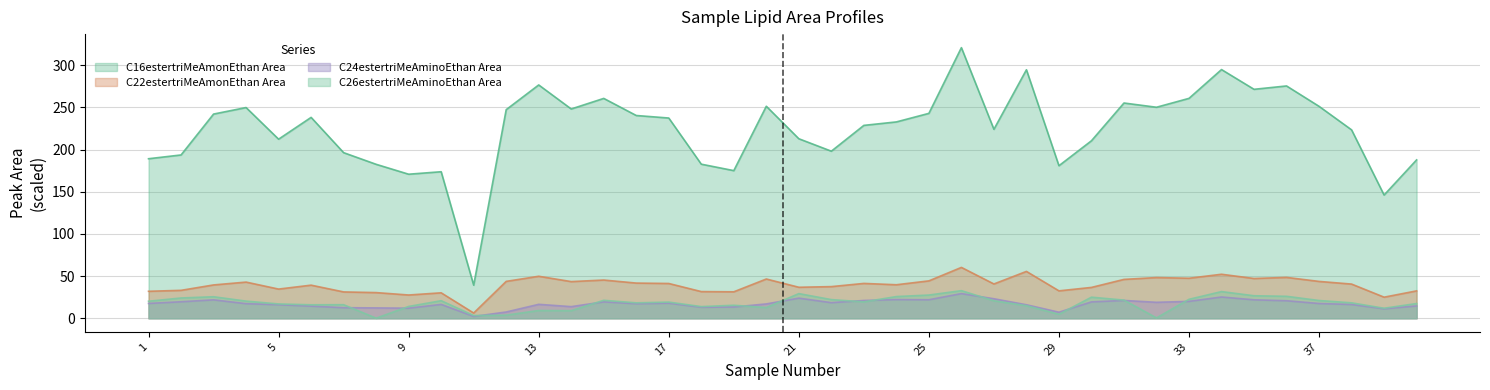

Which series has the largest total across all categories?

C16estertriMeAmonEthan Area